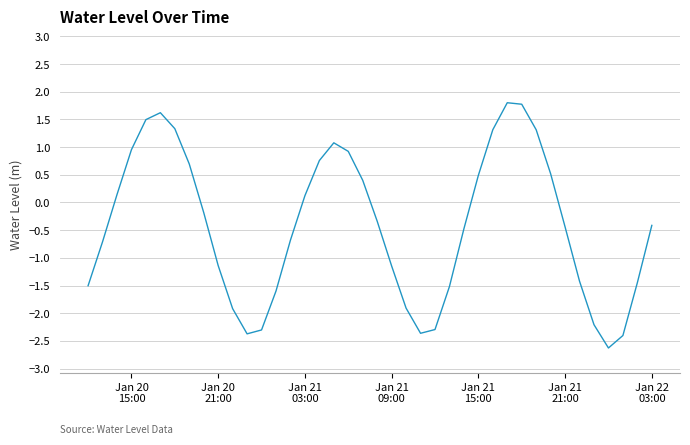

Does the chart have visible grid lines?

Yes